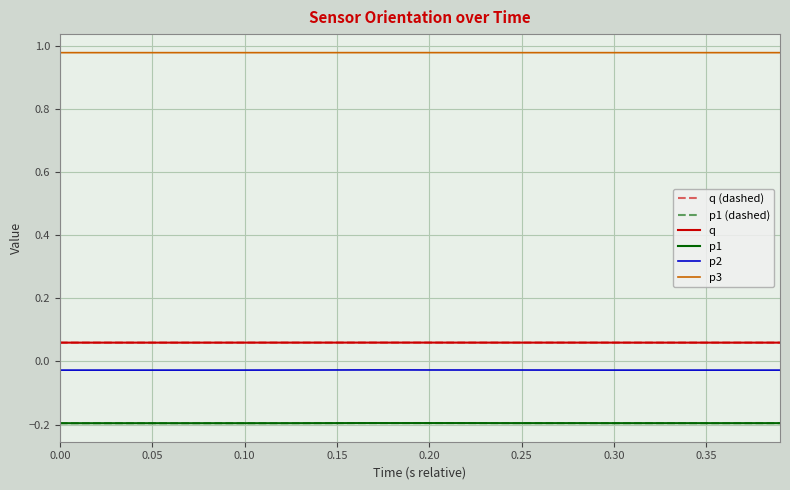

Does the chart display data point markers on the line(s)?

No